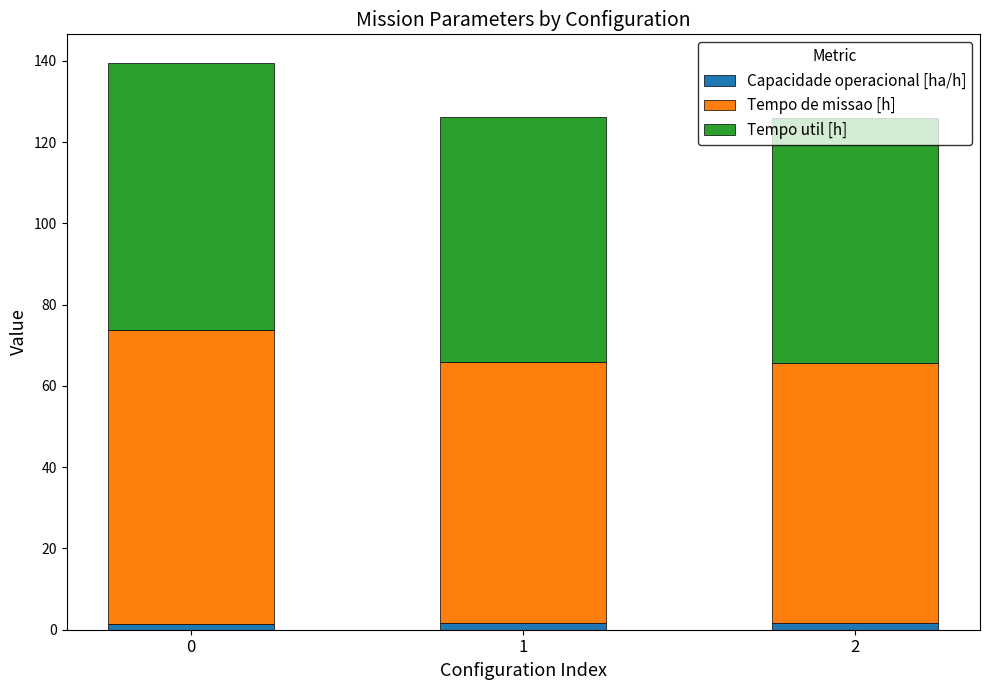

The value of Tempo util [h] at 0 is 93.2. True or false?

False